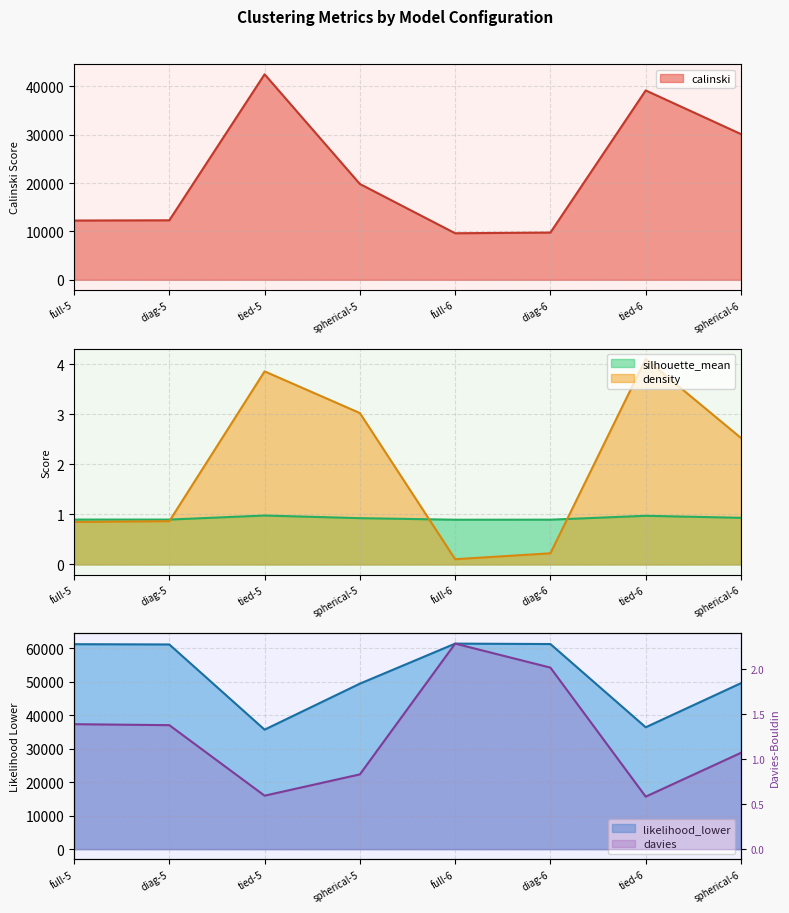

At how many categories does at least one series exceed 32599?

8